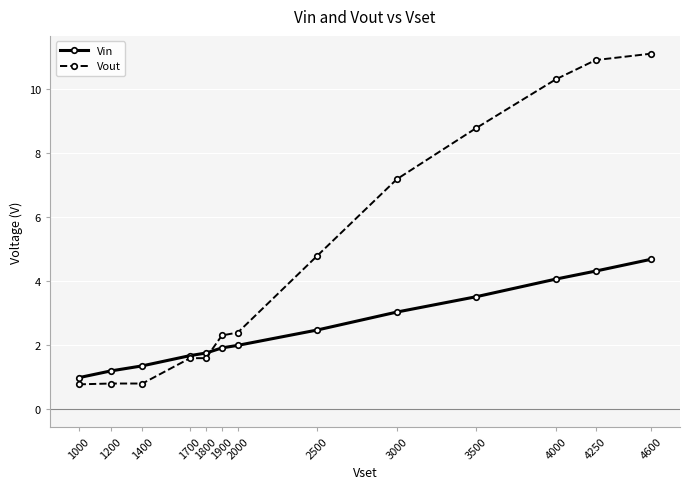

What is the sum of all Vin values?

32.9